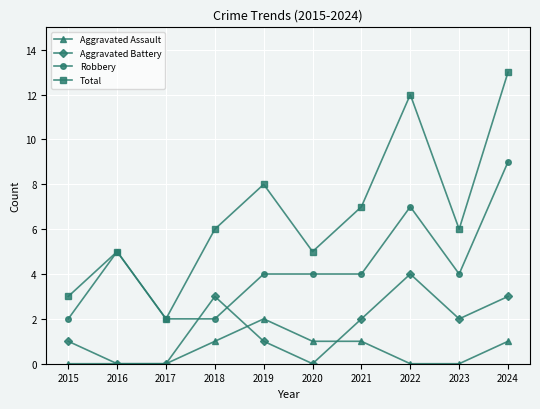

Which series has the largest total across all categories?

Total